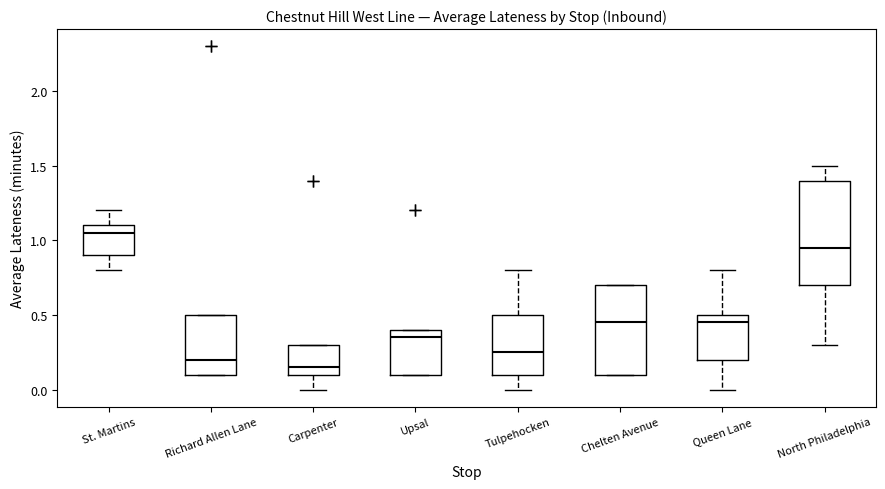

Reading left to right, transcribe this box plot: for each box, give where its median line is, the range the box spans, and where its two whiskers end, as read against the y-axis. The values are not printed on the chart, so give them approximately, as read against the axis.

St. Martins: median 1.05, box 0.90 to 1.10, whiskers 0.80 to 1.20
Richard Allen Lane: median 0.20, box 0.10 to 0.50, whiskers 0.10 to 0.50
Carpenter: median 0.15, box 0.10 to 0.30, whiskers 0.00 to 0.30
Upsal: median 0.35, box 0.10 to 0.40, whiskers 0.10 to 0.40
Tulpehocken: median 0.25, box 0.10 to 0.50, whiskers 0.00 to 0.80
Chelten Avenue: median 0.45, box 0.10 to 0.70, whiskers 0.10 to 0.70
Queen Lane: median 0.45, box 0.20 to 0.50, whiskers 0.00 to 0.80
North Philadelphia: median 0.95, box 0.70 to 1.40, whiskers 0.30 to 1.50